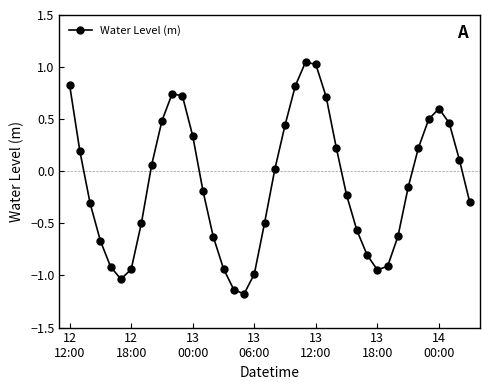

How many positive values are there?

19